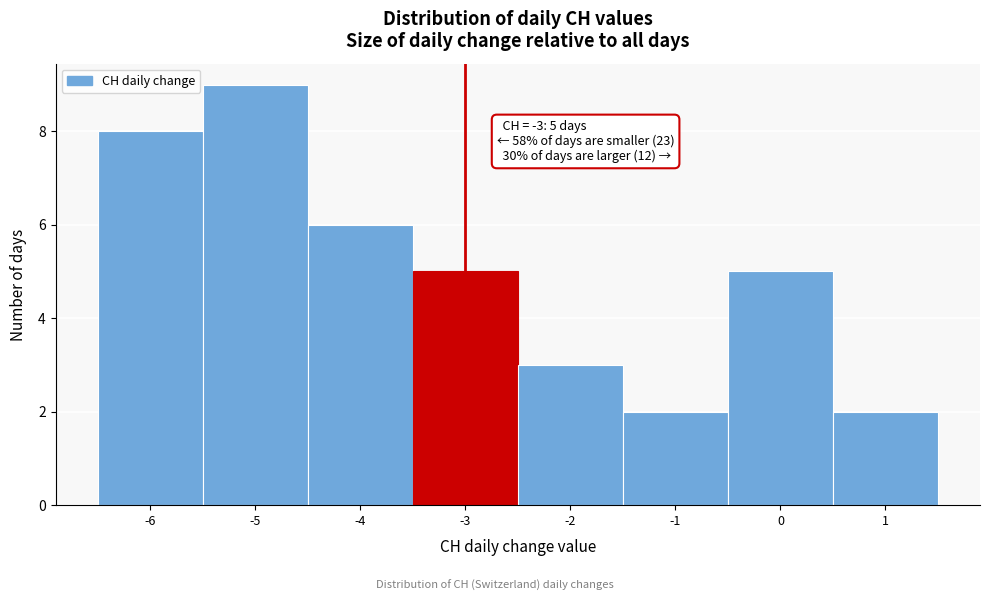

Over which range of the x-axis is the bar tallest?

-5.5 to -4.5